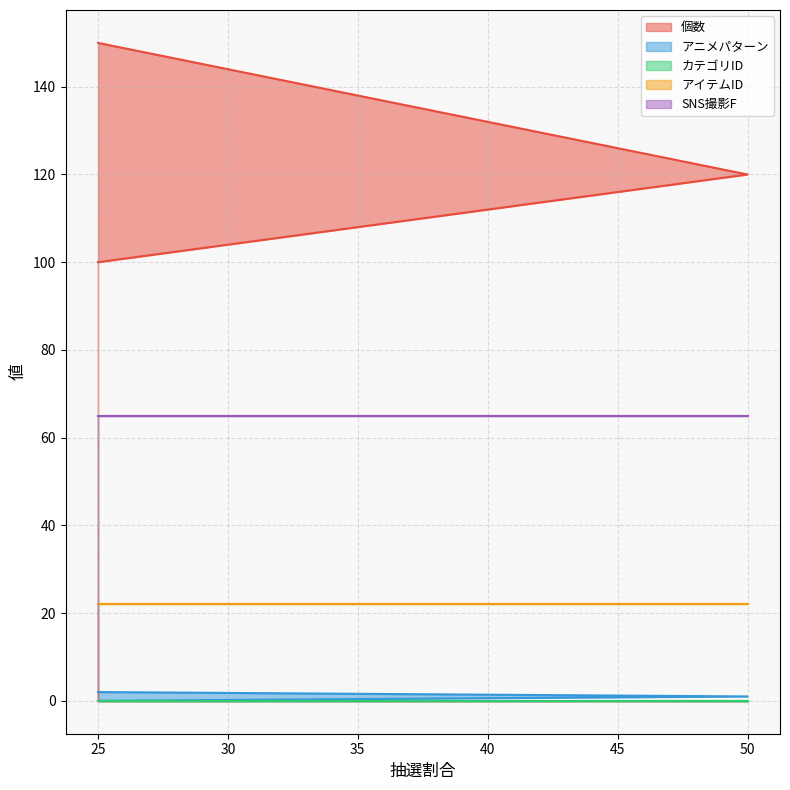

What value does the アイテムID series have at 25?

22